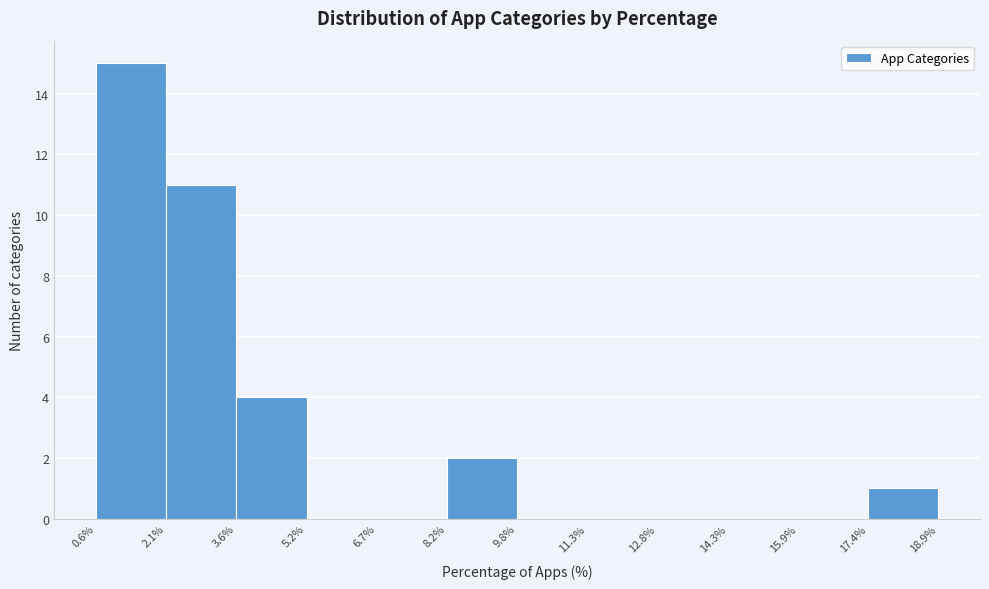

What is the height of the bar covering 2.1% to 3.6% on the x-axis? The values are not printed on the chart, so give them approximately, as read against the axis.

11